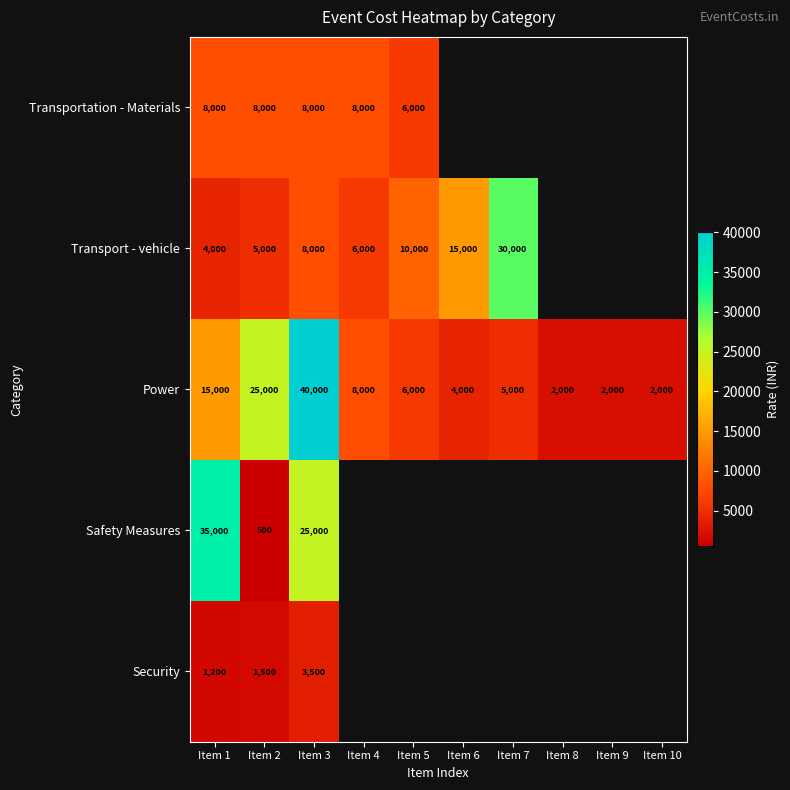

At how many categories does at least one series exceed 15160?

4